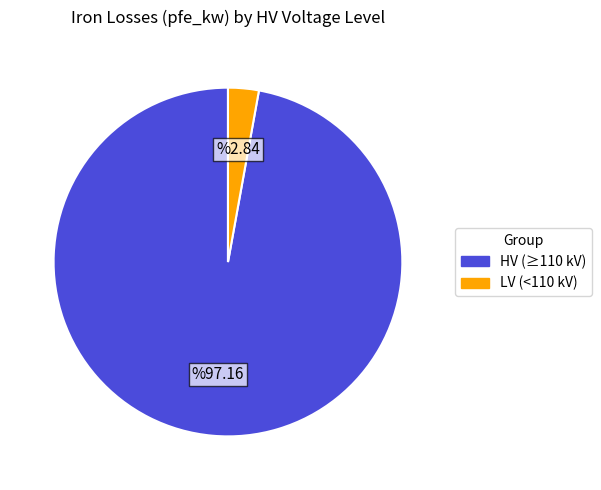

How many slices are in this pie chart?

2